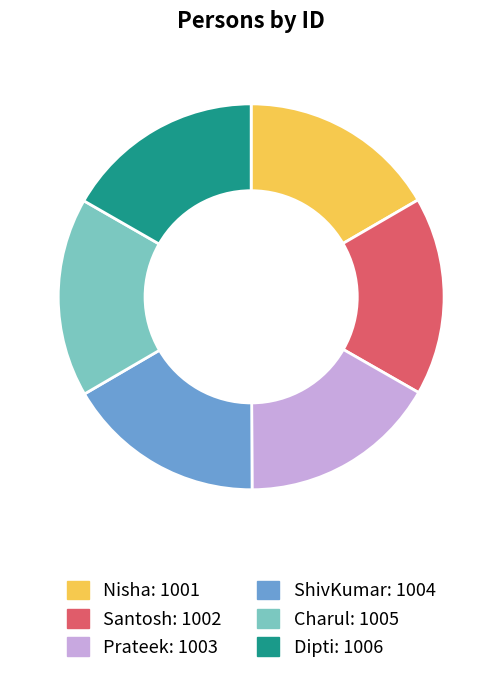

Does any single category account for the majority?

No